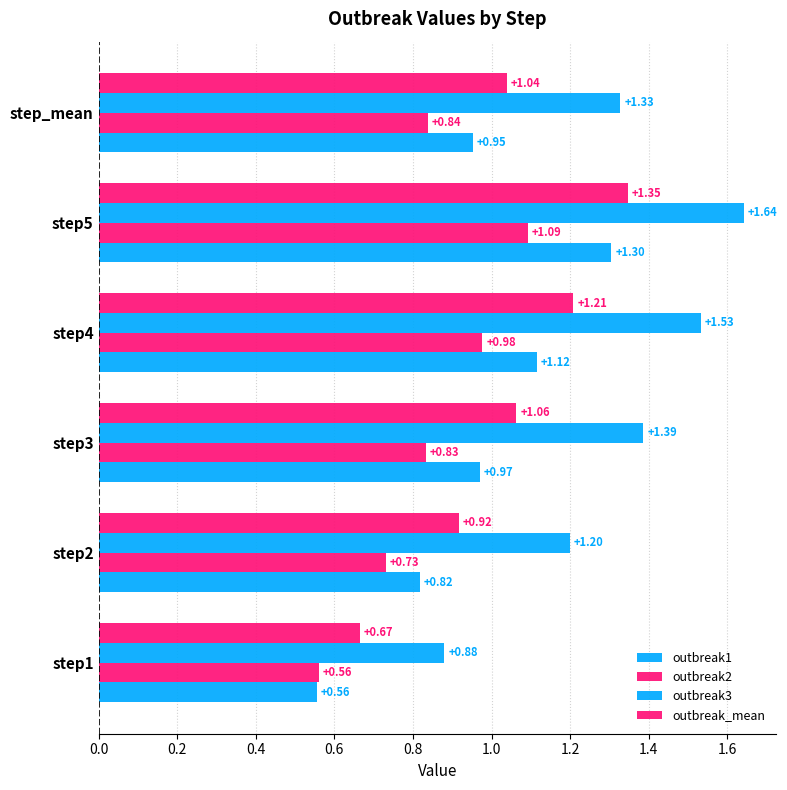

Rank the series by their average value, from highest to lowest.

outbreak3, outbreak_mean, outbreak1, outbreak2